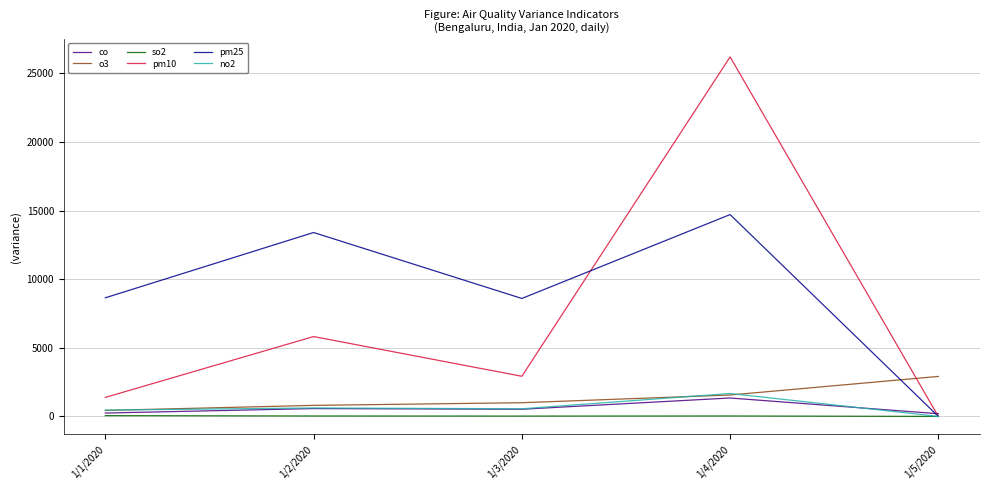

Which series has the largest total across all categories?

pm25